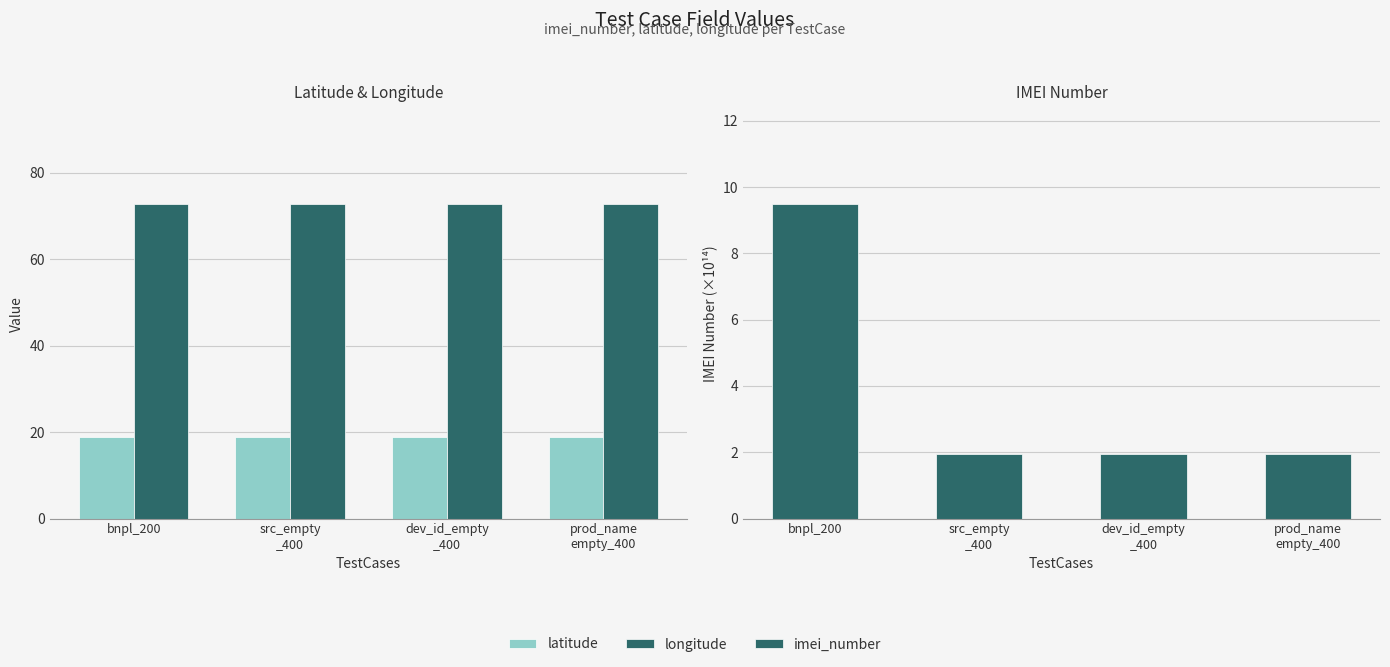

How many groups of bars are there?

4